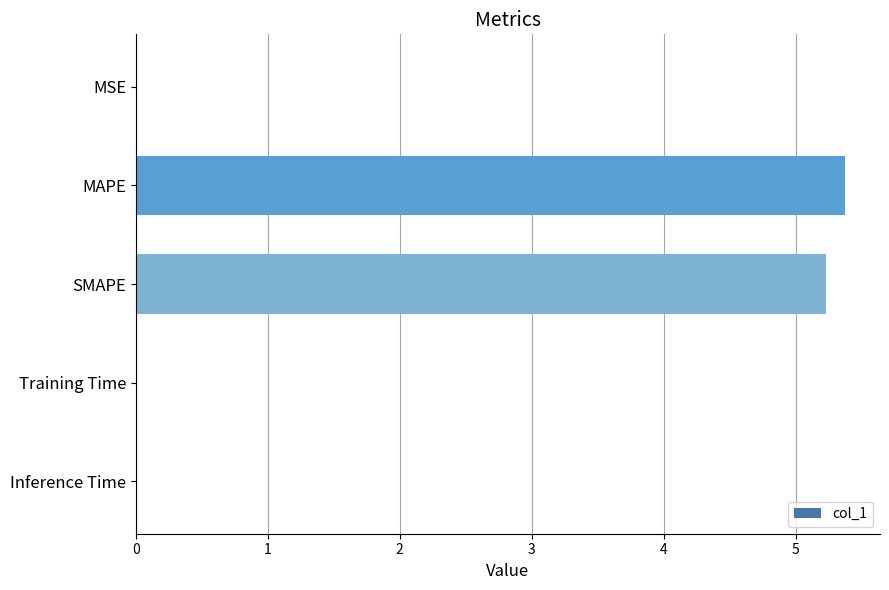

What is the ratio of the value at MAPE to the value at SMAPE?

1.0